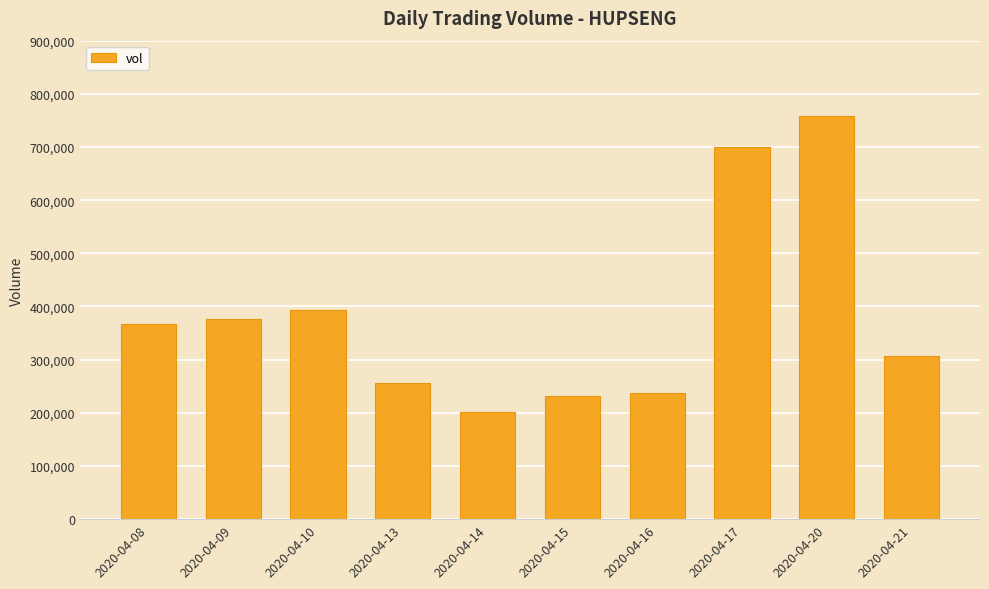

Approximately how many times larger is the value at 2020-04-14 compared to 2020-04-20?

0.3